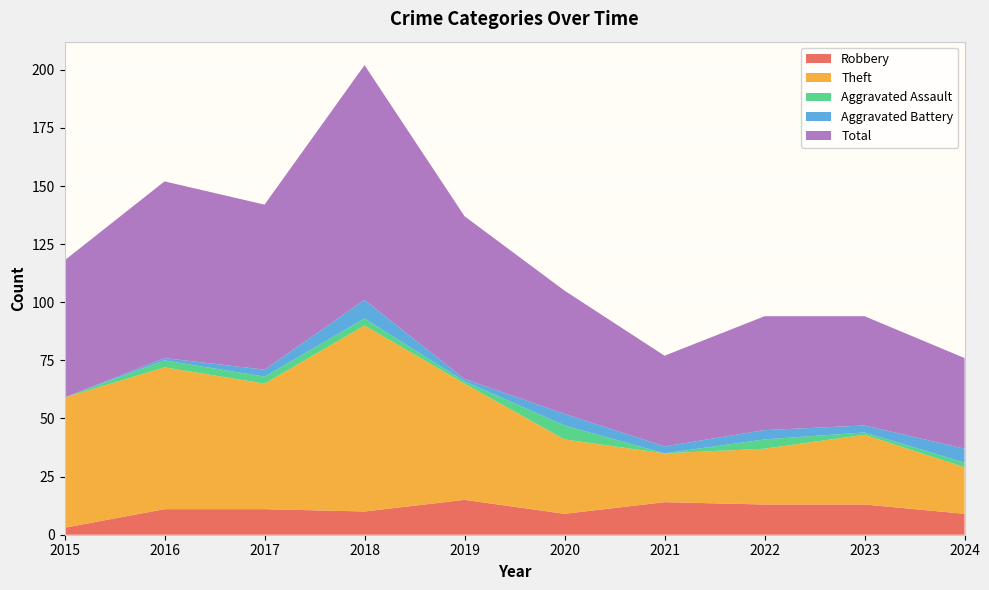

Reading right to left, list all the values displayed in this chart.

Robbery: 9	13	13	14	9	15	10	11	11	3
Theft: 20	30	24	21	32	50	80	54	61	56
Aggravated Assault: 2	1	4	0	6	1	3	3	3	0
Aggravated Battery: 6	3	4	3	5	1	8	3	1	0
Total: 39	47	49	39	53	70	101	71	76	59